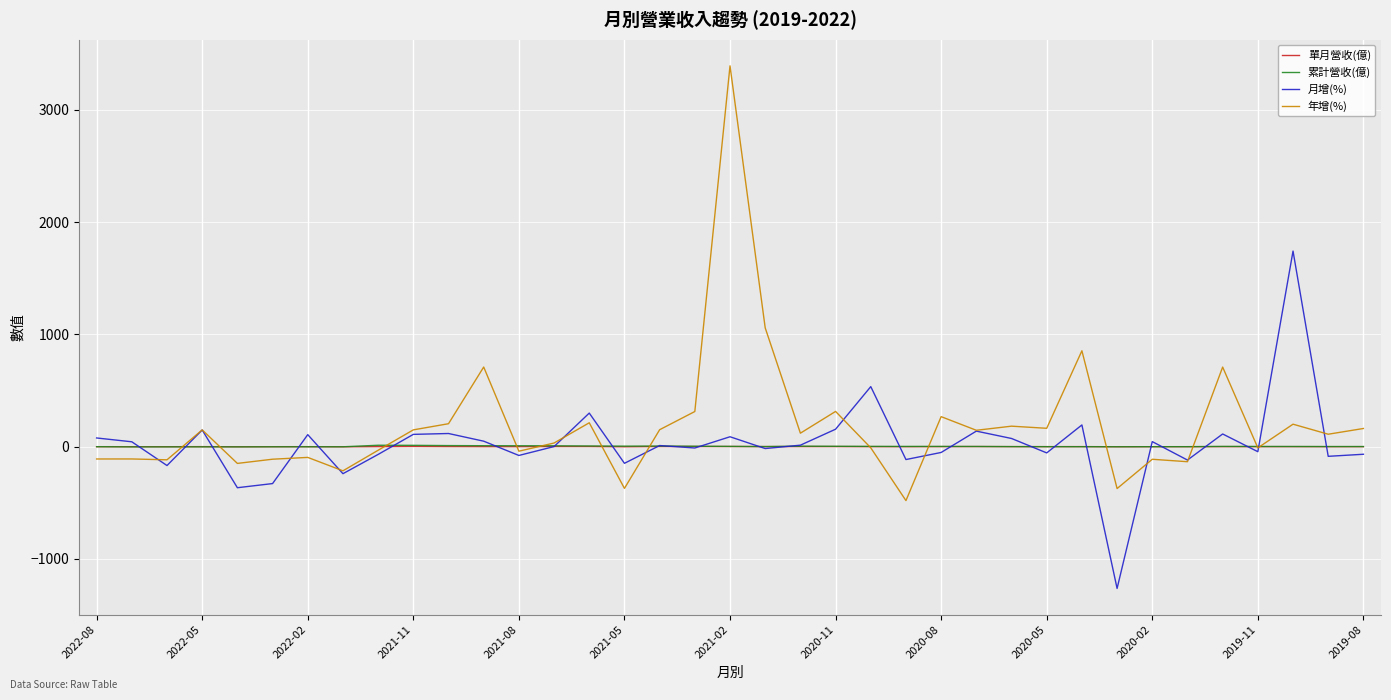

Which series has the widest spread of values?

年增(%)